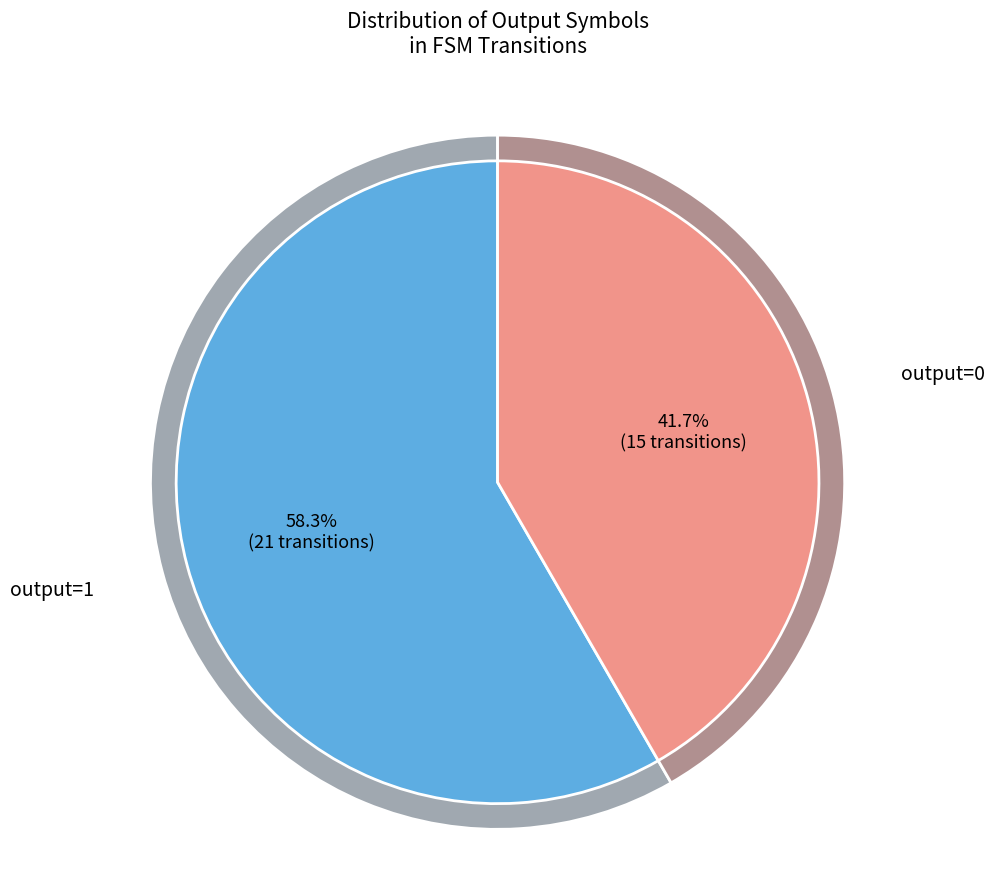

Is it true that output=1 is 21% of the pie?

False